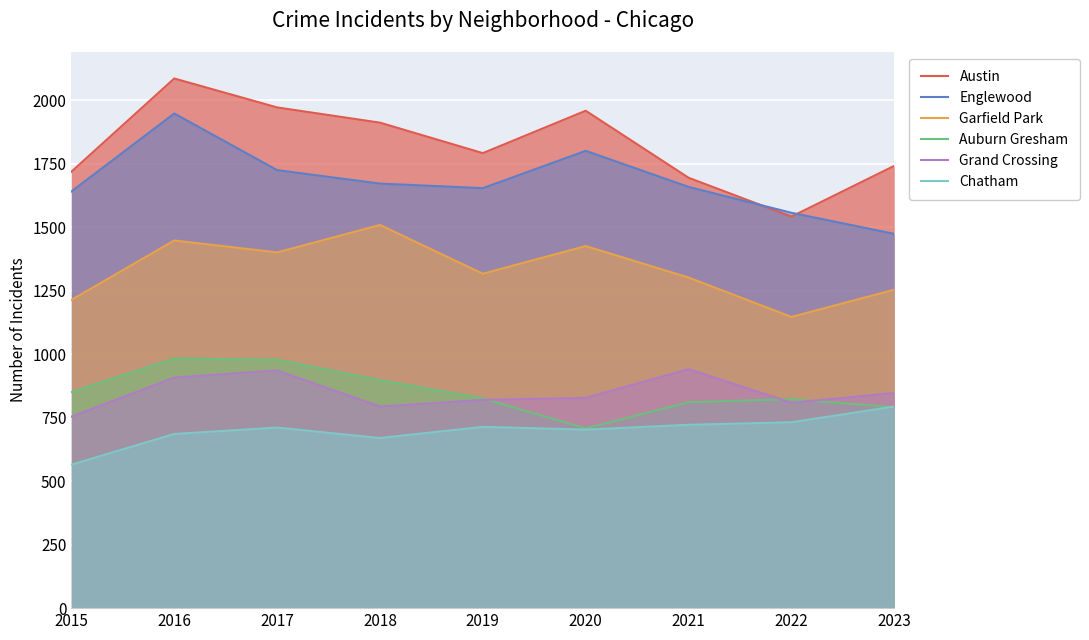

What is the value of the Auburn Gresham point at the 5th from the left?

826